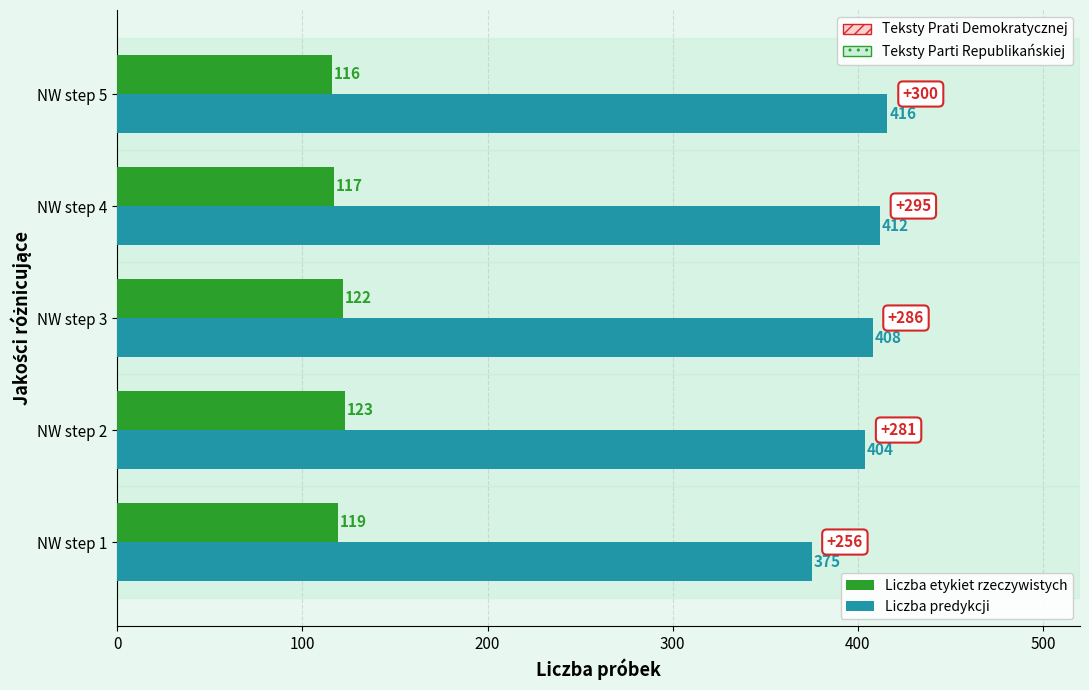

True or false: Liczba etykiet rzeczywistych has a value of 161 at NW step 5.

False